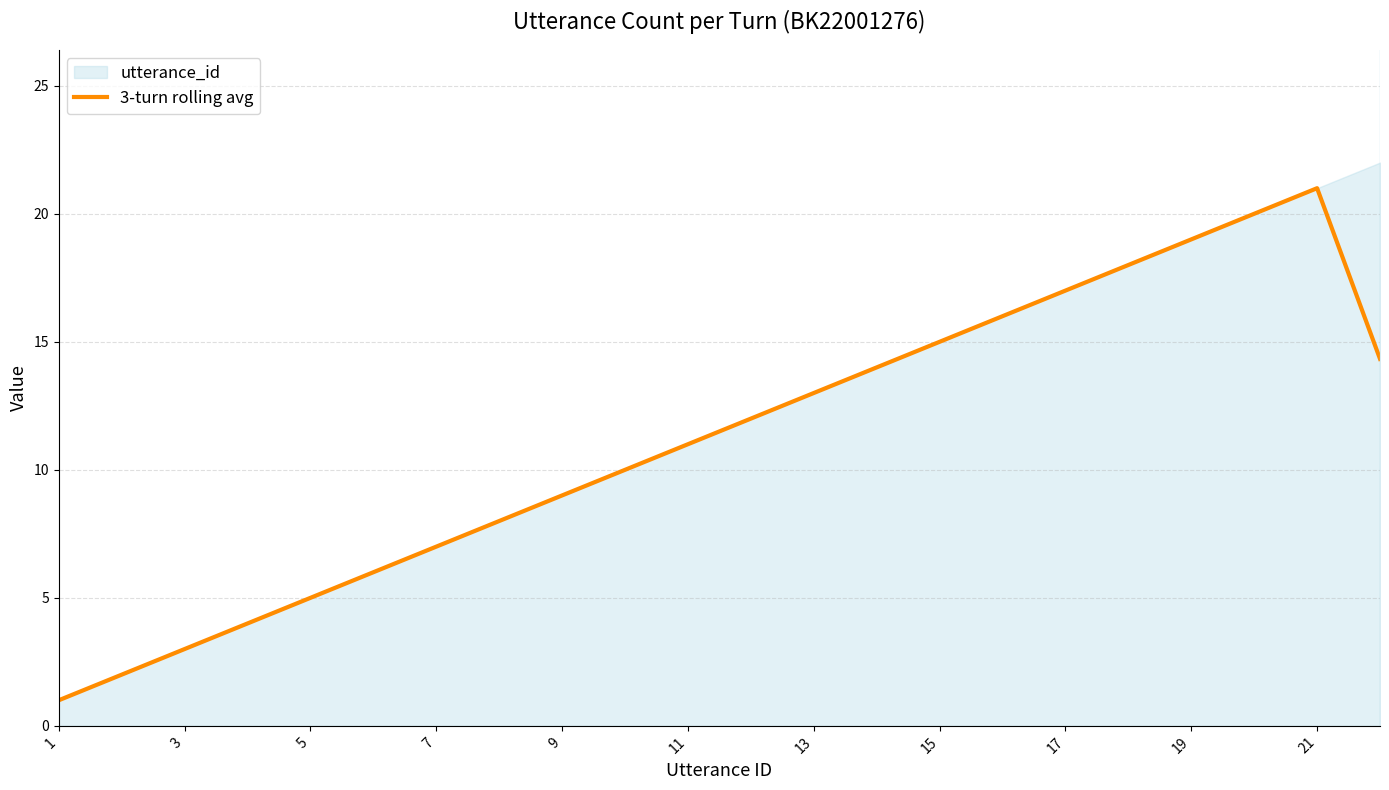

The 3-turn rolling avg series shows 1.0 at 1. True or false?

True